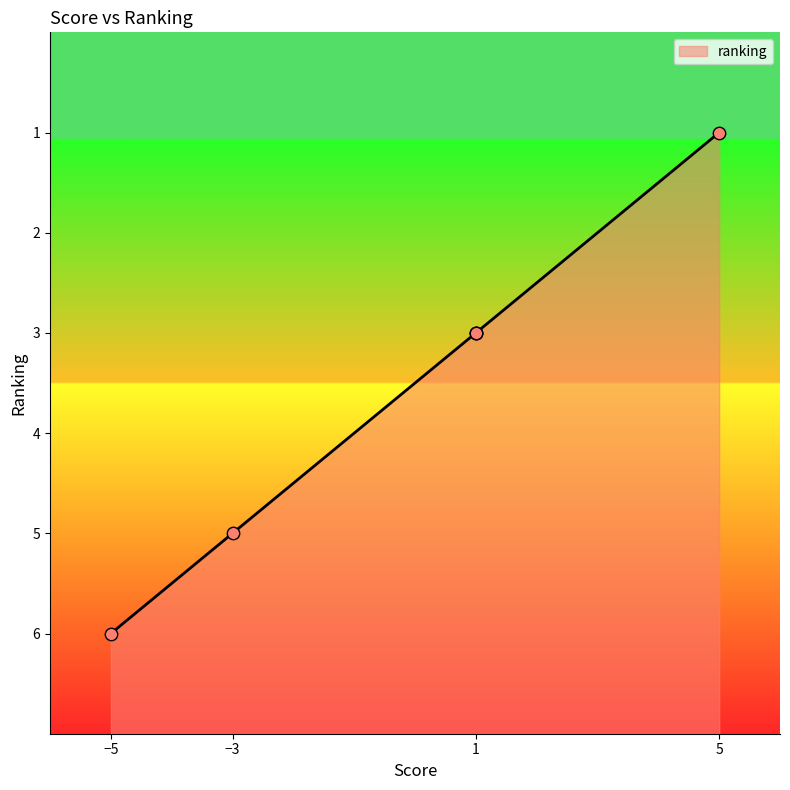

What is the minimum value for ranking?

1.0